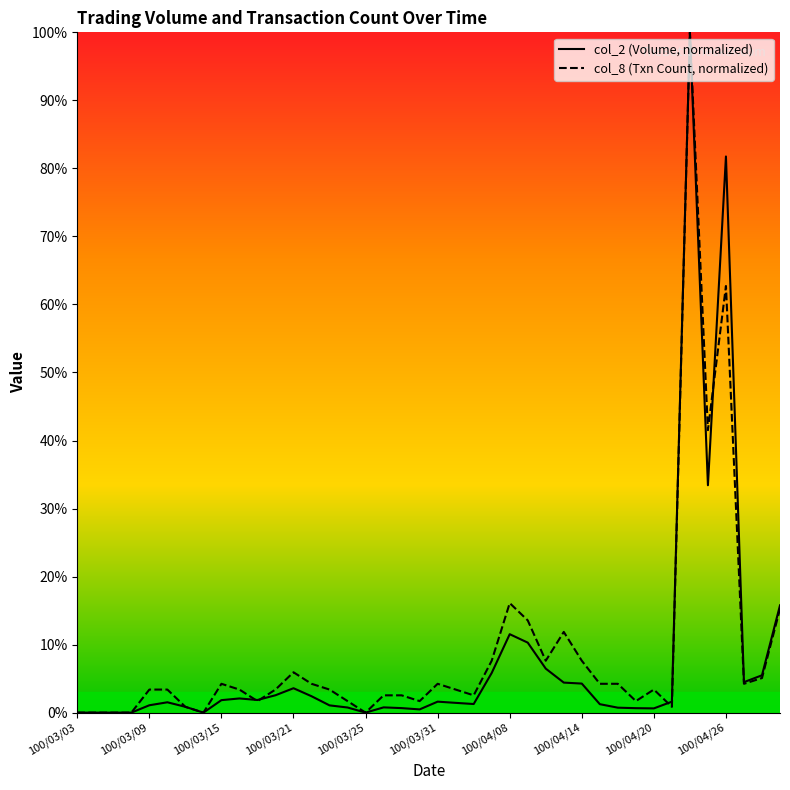

Reading right to left, extract all data points from this chart.

col_2: 15.8	5.5	4.5	81.8	33.4	100.0	1.6	0.6	0.7	0.7	1.2	4.3	4.4	6.5	10.3	11.5	5.8	1.3	1.4	1.6	0.5	0.7	0.8	0.0	0.8	1.1	2.4	3.6	2.6	1.9	2.1	1.8	0.0	0.9	1.5	1.1	0.0	0.0	0.0	0.0
col_8: 15.3	5.1	4.2	62.7	41.5	100.0	0.8	3.4	1.7	4.2	4.2	7.6	11.9	7.6	13.6	16.1	7.6	2.5	3.4	4.2	1.7	2.5	2.5	0.0	1.7	3.4	4.2	5.9	3.4	1.7	3.4	4.2	0.0	0.8	3.4	3.4	0.0	0.0	0.0	0.0